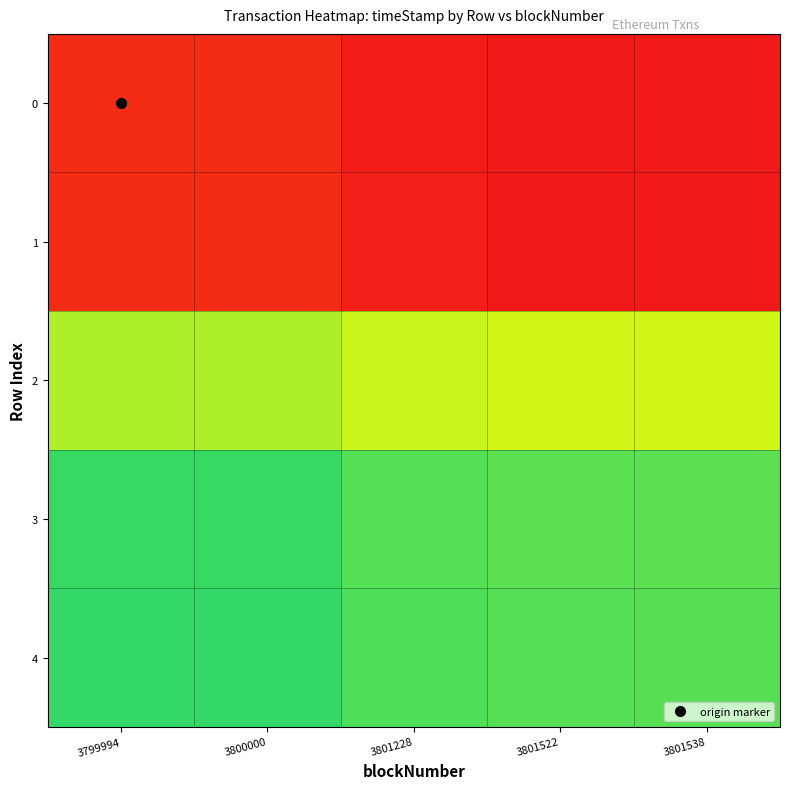

At 3800000, list the series in order from largest to smallest.

4, 3, 2, 1, 0